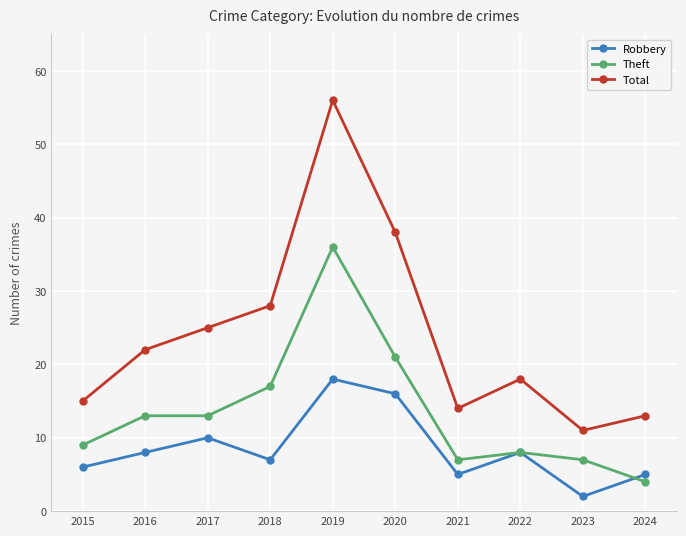

What is the difference between the second highest and minimum values in the Robbery series?

14